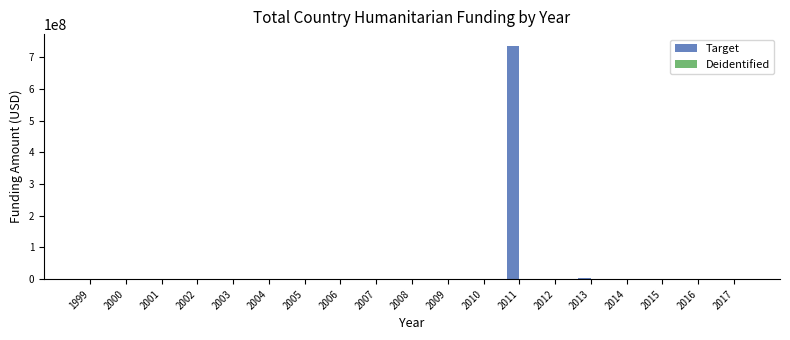

What is the maximum value shown in the chart?

735797114